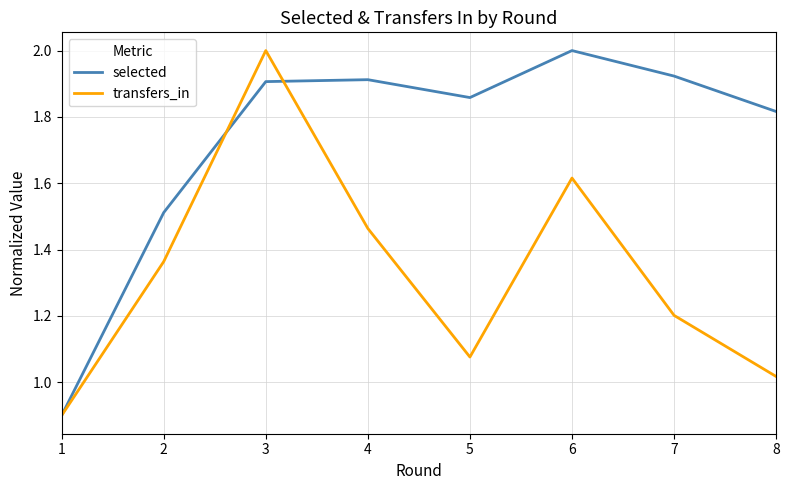

What is the total value across all series at 8?

2.8